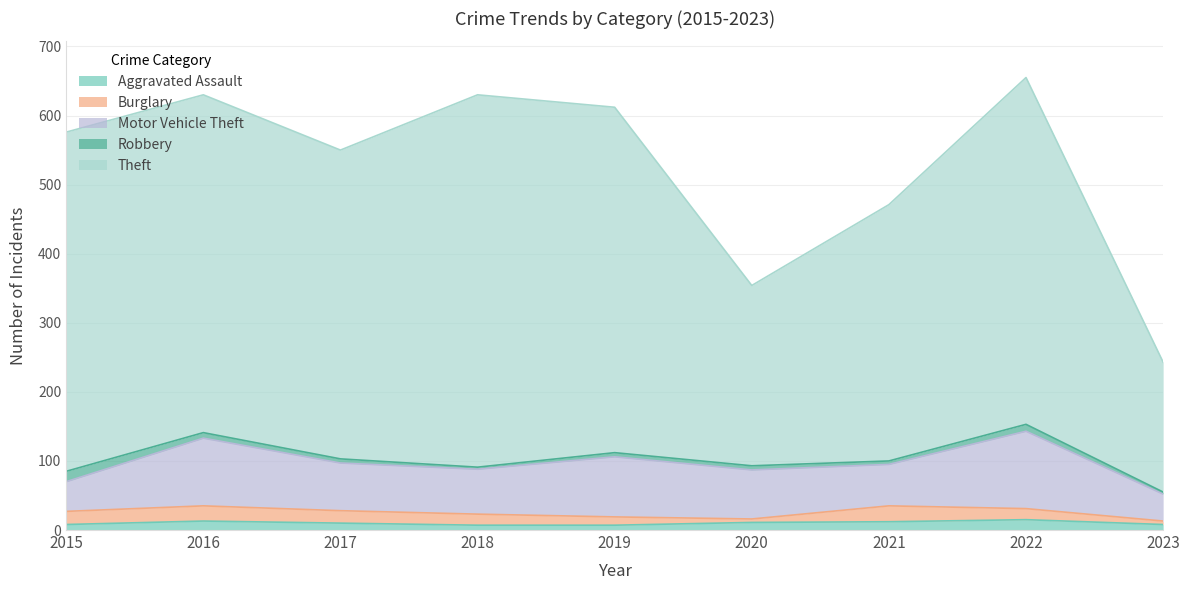

Count the number of categories in the chart.

9